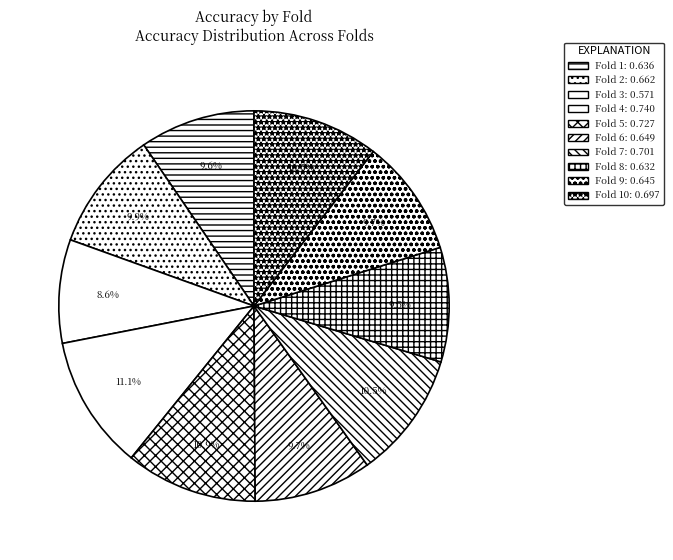

Count the number of slices in the pie.

10